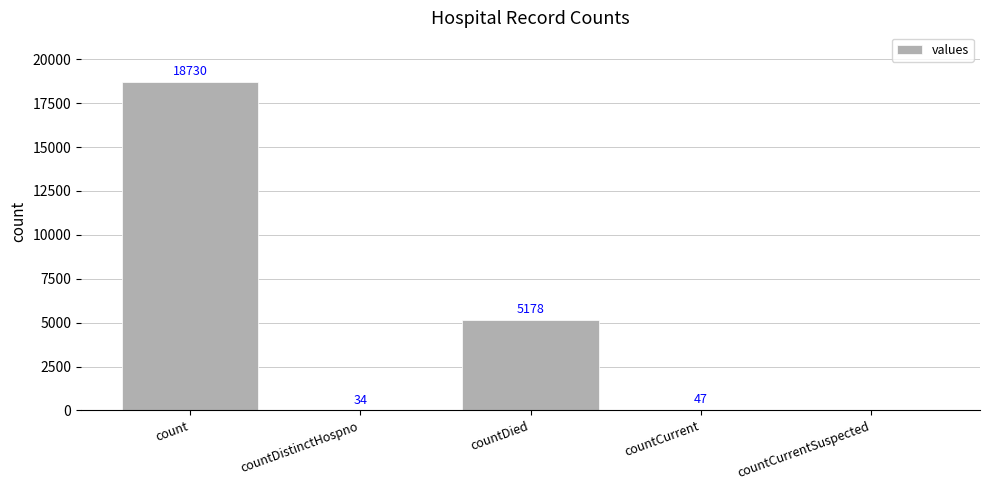

What is the sum of all values?

23989